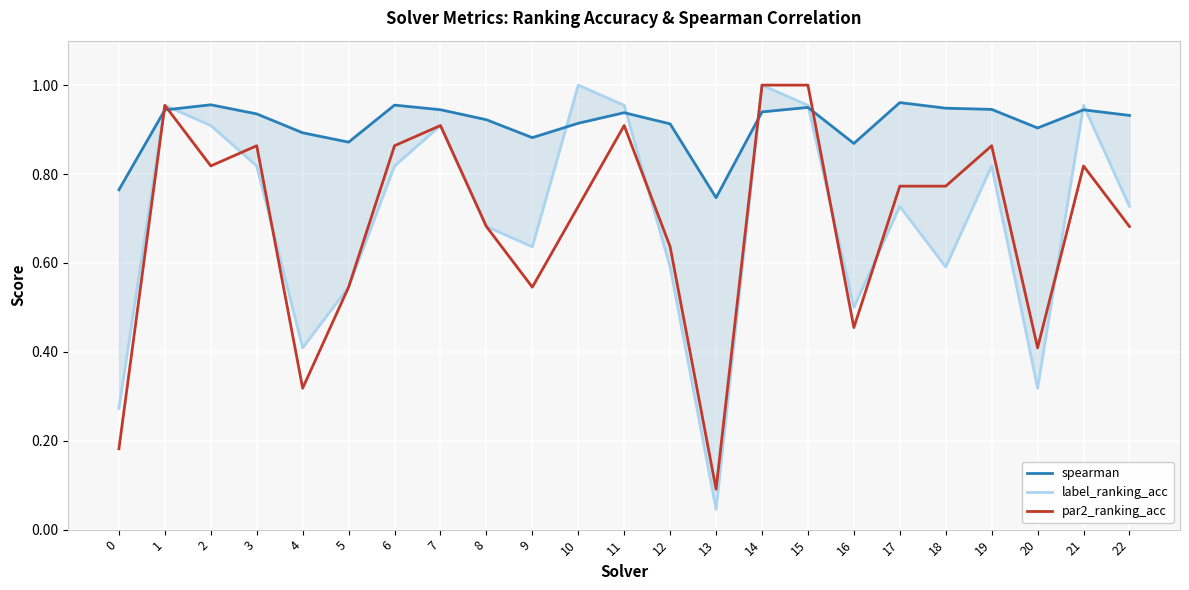

The value of label_ranking_acc at 4 is 0.1. True or false?

False